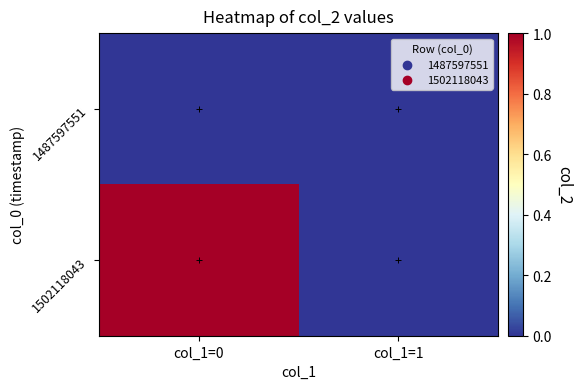

Rank the series at col_1=1 from lowest to highest value.

1487597551, 1502118043